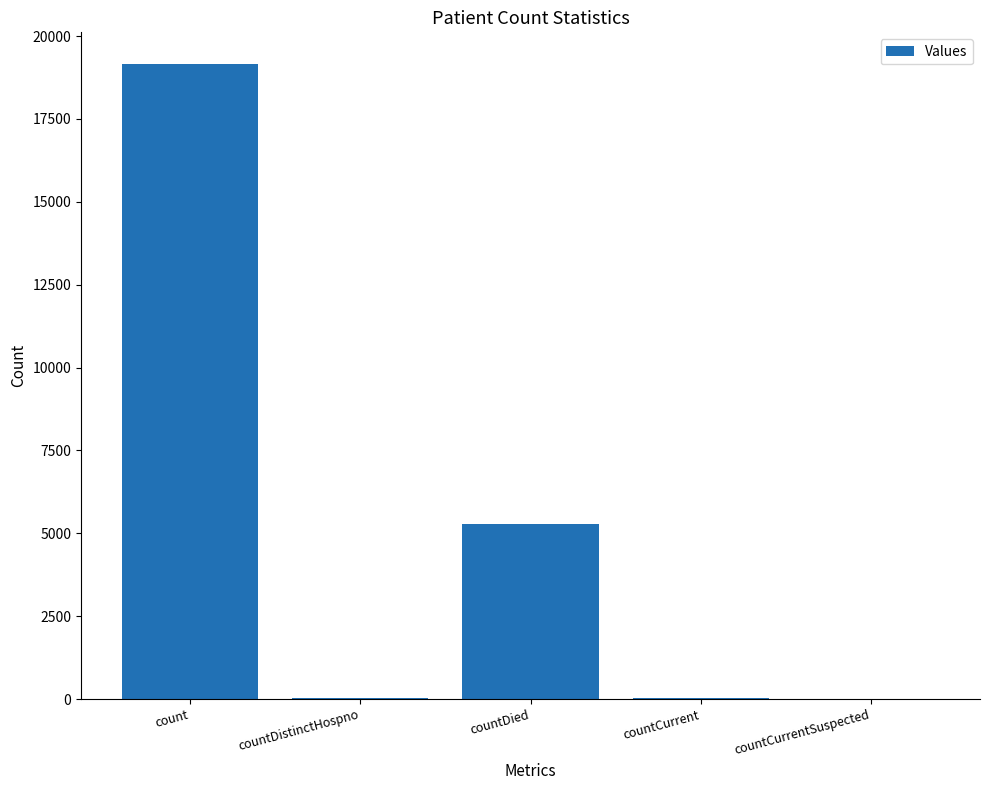

Between countDistinctHospno and count, which is larger?

count